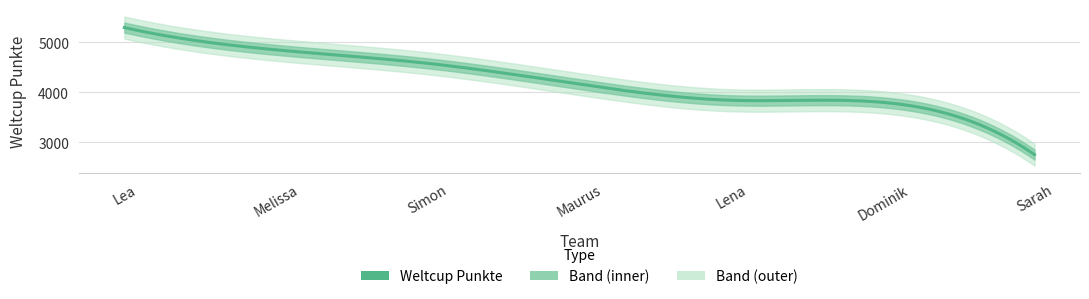

What is the minimum value shown in the chart?

2755